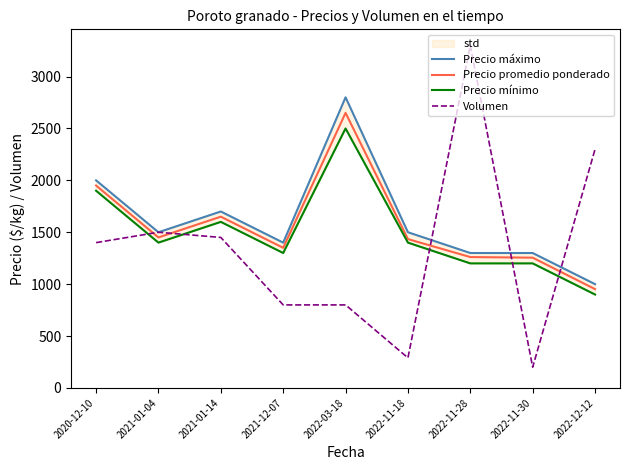

How many data points in Volumen are above 1400?

4